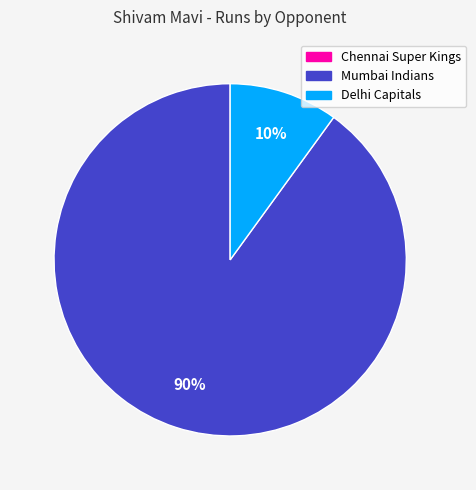

True or false: Delhi Capitals accounts for 10% of the total.

True